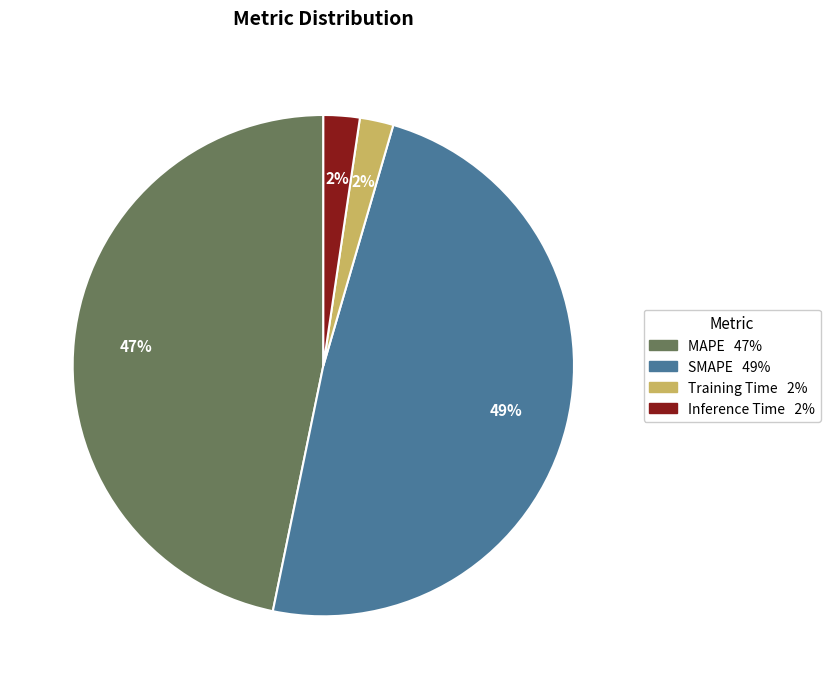

To the nearest percent, what portion does Training Time represent?

2%